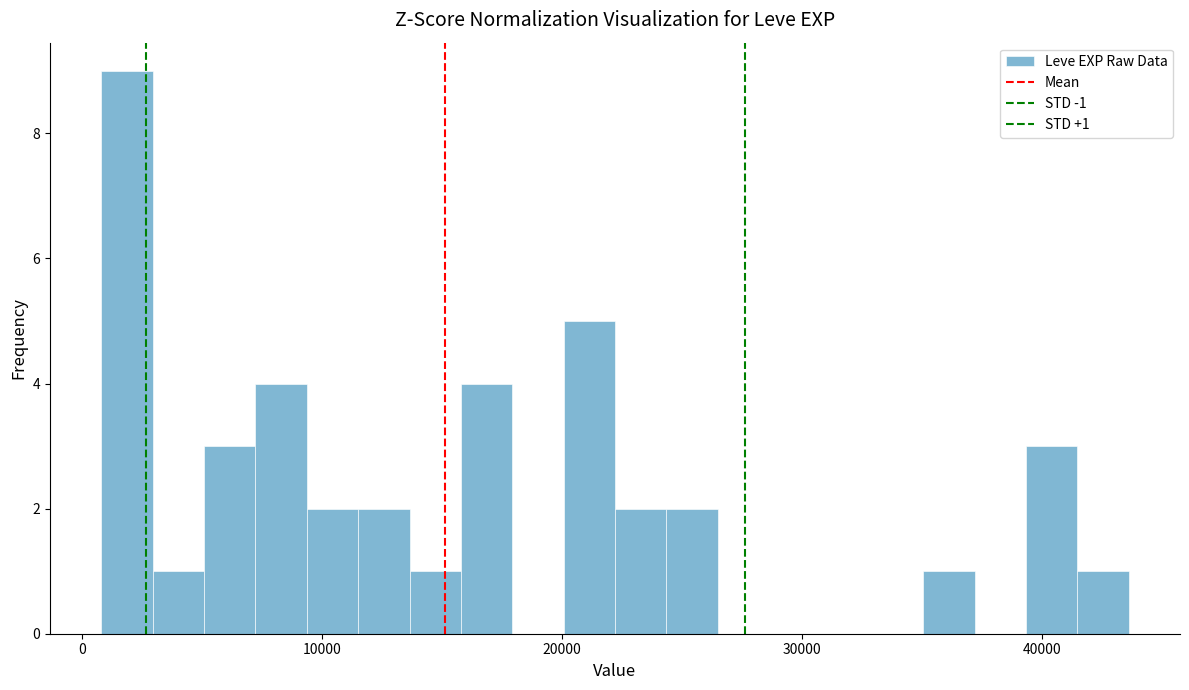

Read against the x-axis, roughly where is the centre of the tallest bar?

2000